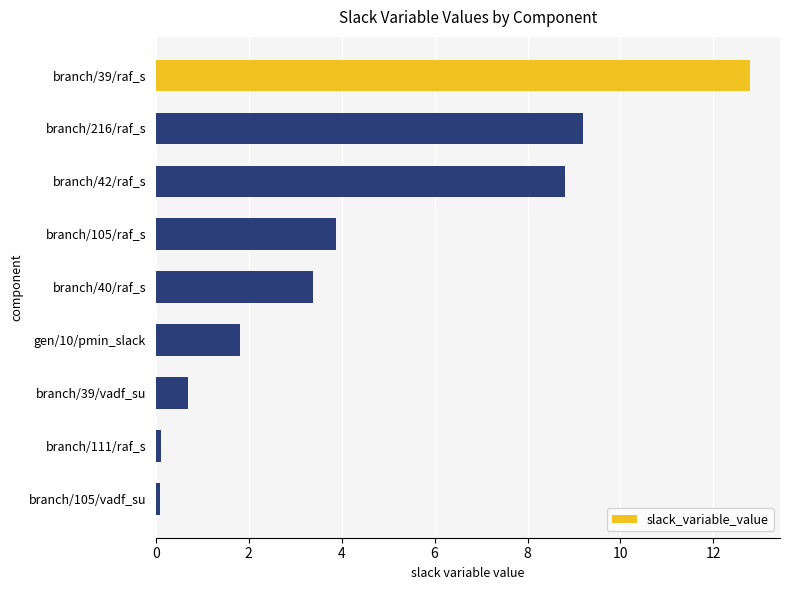

Reading bottom to top, what are all the values shown in this chart?

branch/105/vadf_su=0.1	branch/111/raf_s=0.1	branch/39/vadf_su=0.7	gen/10/pmin_slack=1.8	branch/40/raf_s=3.4	branch/105/raf_s=3.9	branch/42/raf_s=8.8	branch/216/raf_s=9.2	branch/39/raf_s=12.8